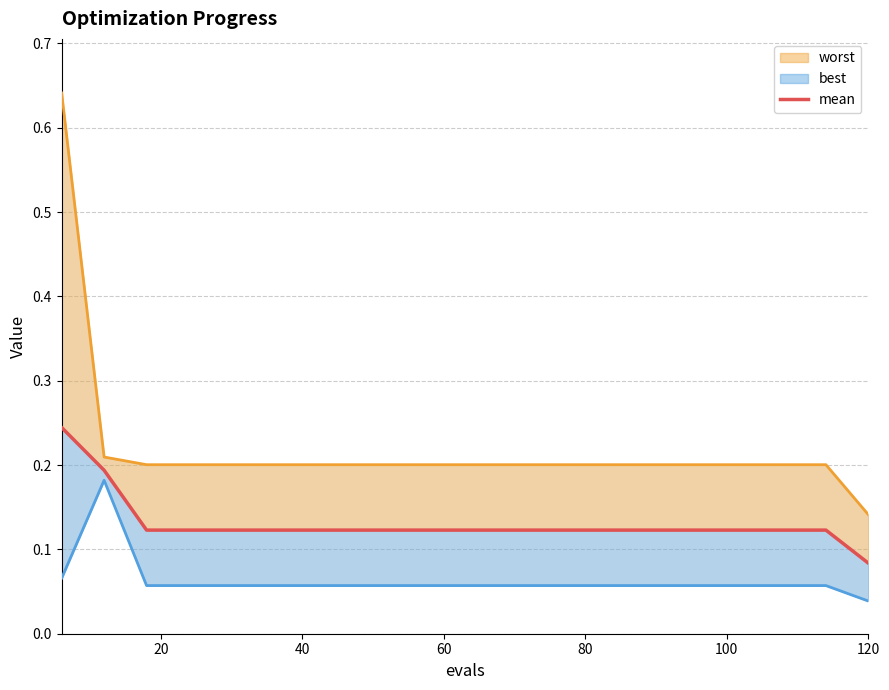

What is the value of the best point at the 7th from the left?

0.1